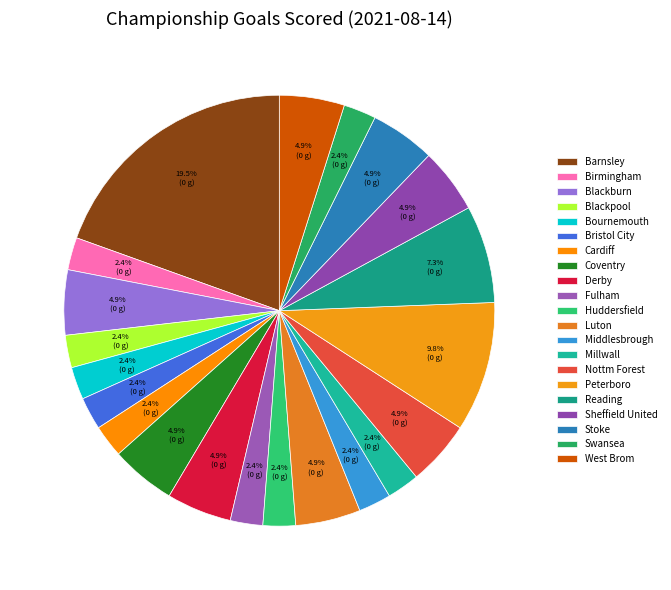

The Cardiff slice represents 2% of the pie. True or false?

True